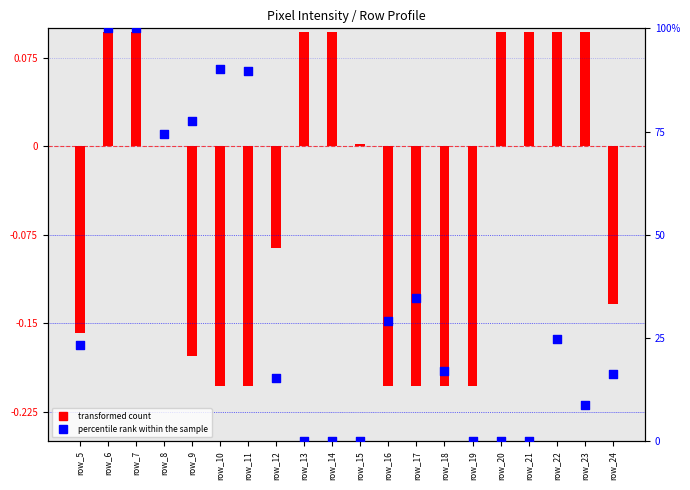

What is the change in value from row_8 to row_15?

-74.3